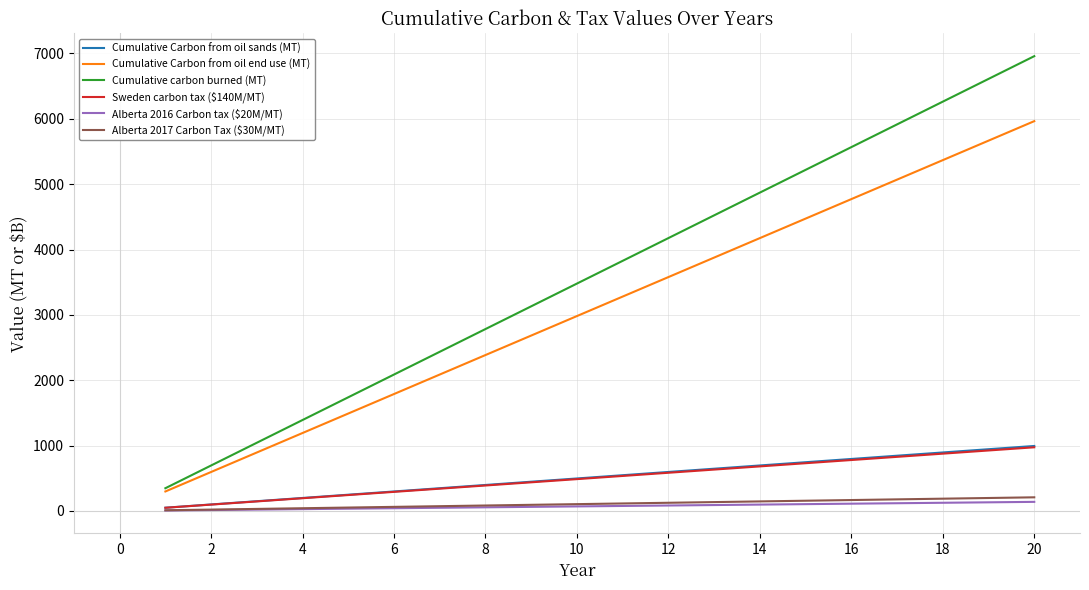

What is the maximum value for Cumulative Carbon from oil sands (MT)?

994.3